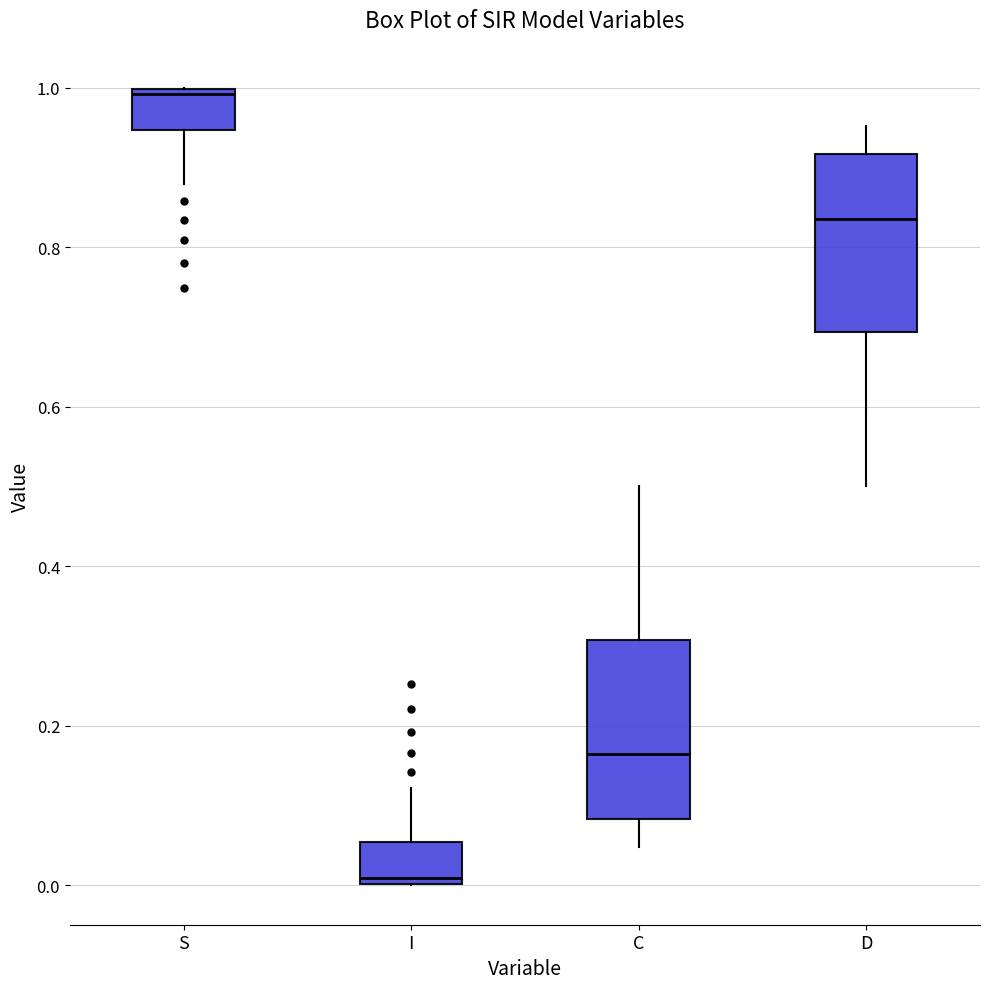

Reading left to right, transcribe this box plot: for each box, give where its median line is, the range the box spans, and where its two whiskers end, as read against the y-axis. The values are not printed on the chart, so give them approximately, as read against the axis.

S: median 1.00 (just below the box's upper edge), box 0.94 to 1.00, whiskers 0.88 to 1.00
I: median 0.00 (just above the box's lower edge), box 0.00 to 0.06, whiskers 0.00 to 0.12
C: median 0.16, box 0.08 to 0.30, whiskers 0.04 to 0.50
D: median 0.84, box 0.70 to 0.92, whiskers 0.50 to 0.96